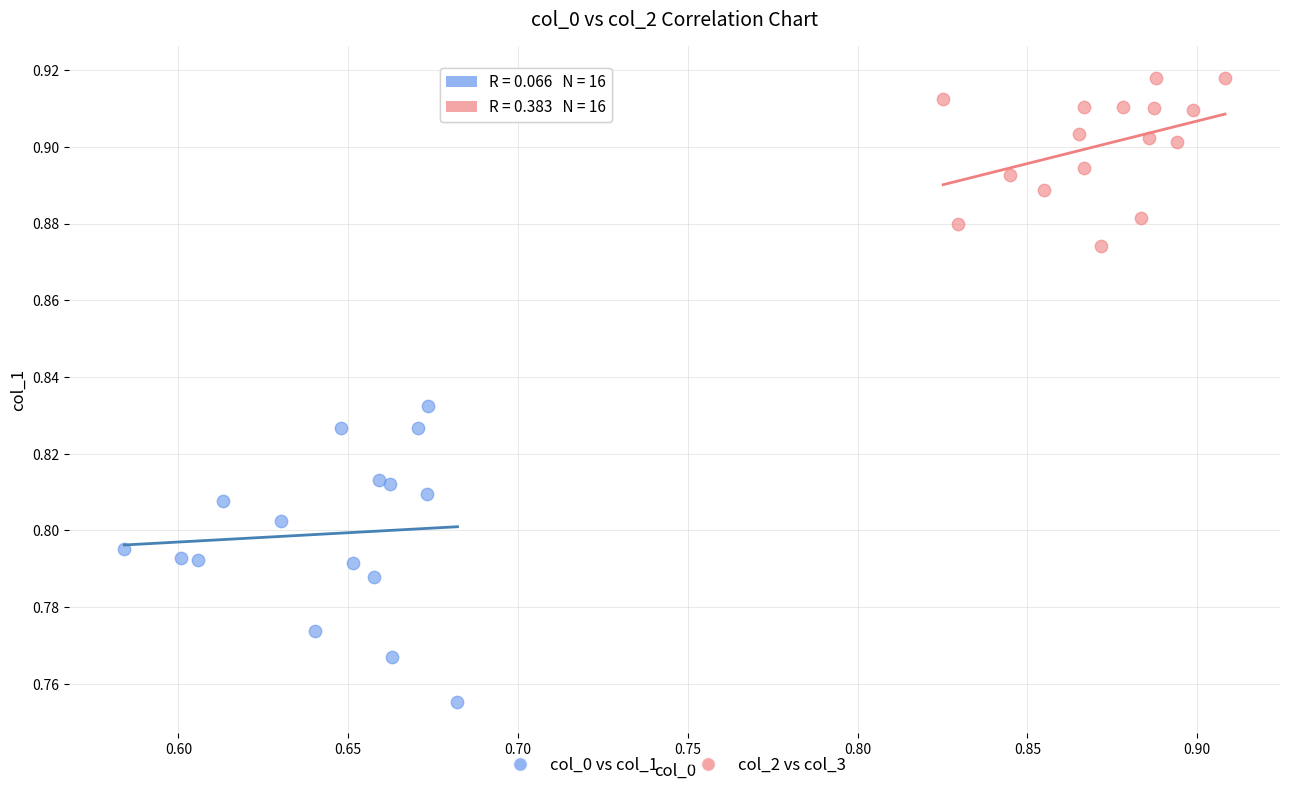

Which series has the largest Y range (max minus min)?

col_0 vs col_1